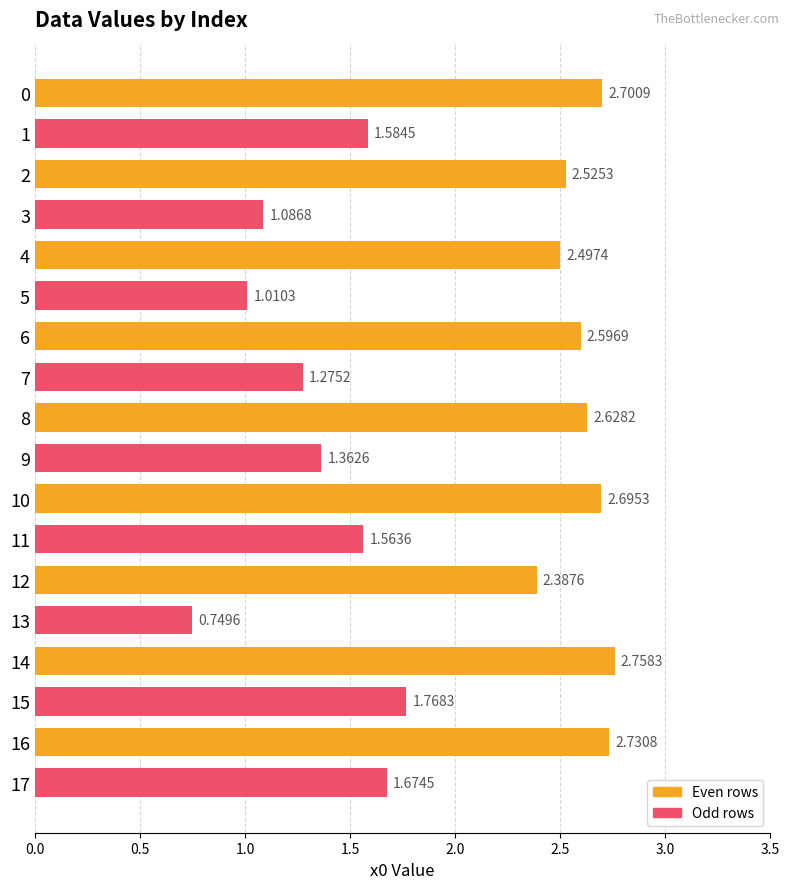

What is the sum of all values?

35.6